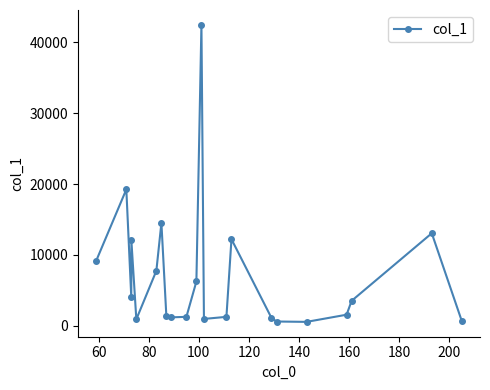

What is the greatest value displayed?

42493.0